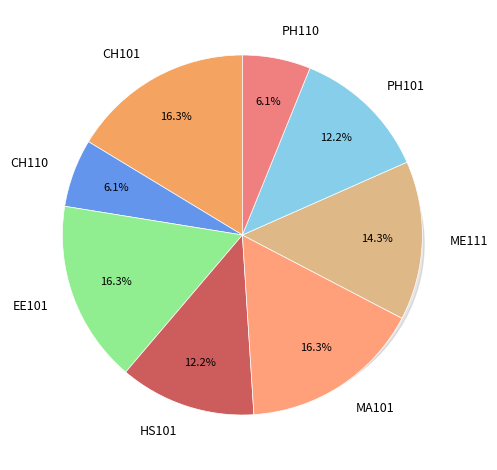

What is the change in value from MA101 to ME111?

-1